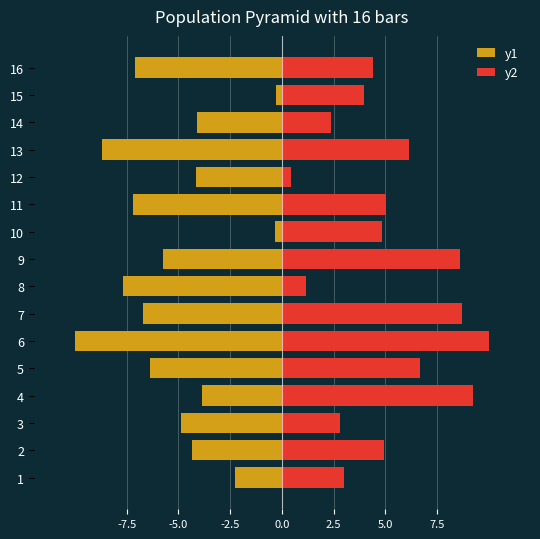

Does the chart contain stacked bars?

No